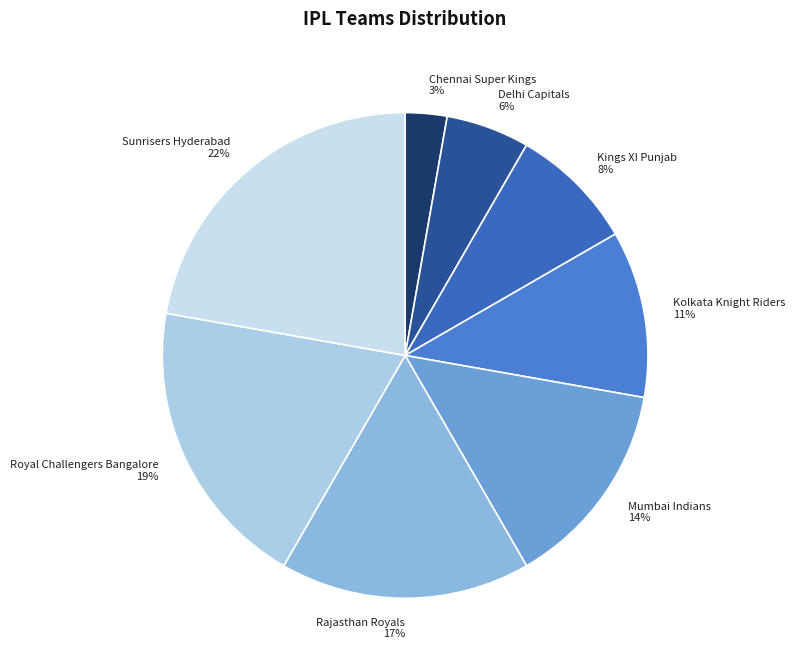

Which slice is the smallest?

Chennai Super Kings